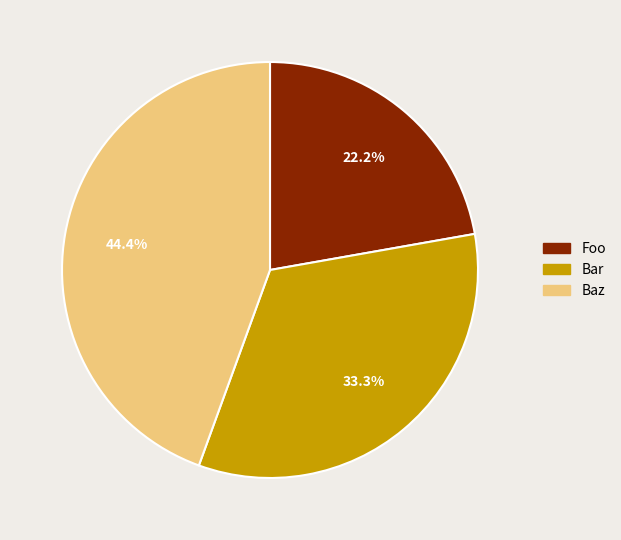

To the nearest percent, what is the average slice percentage?

33%